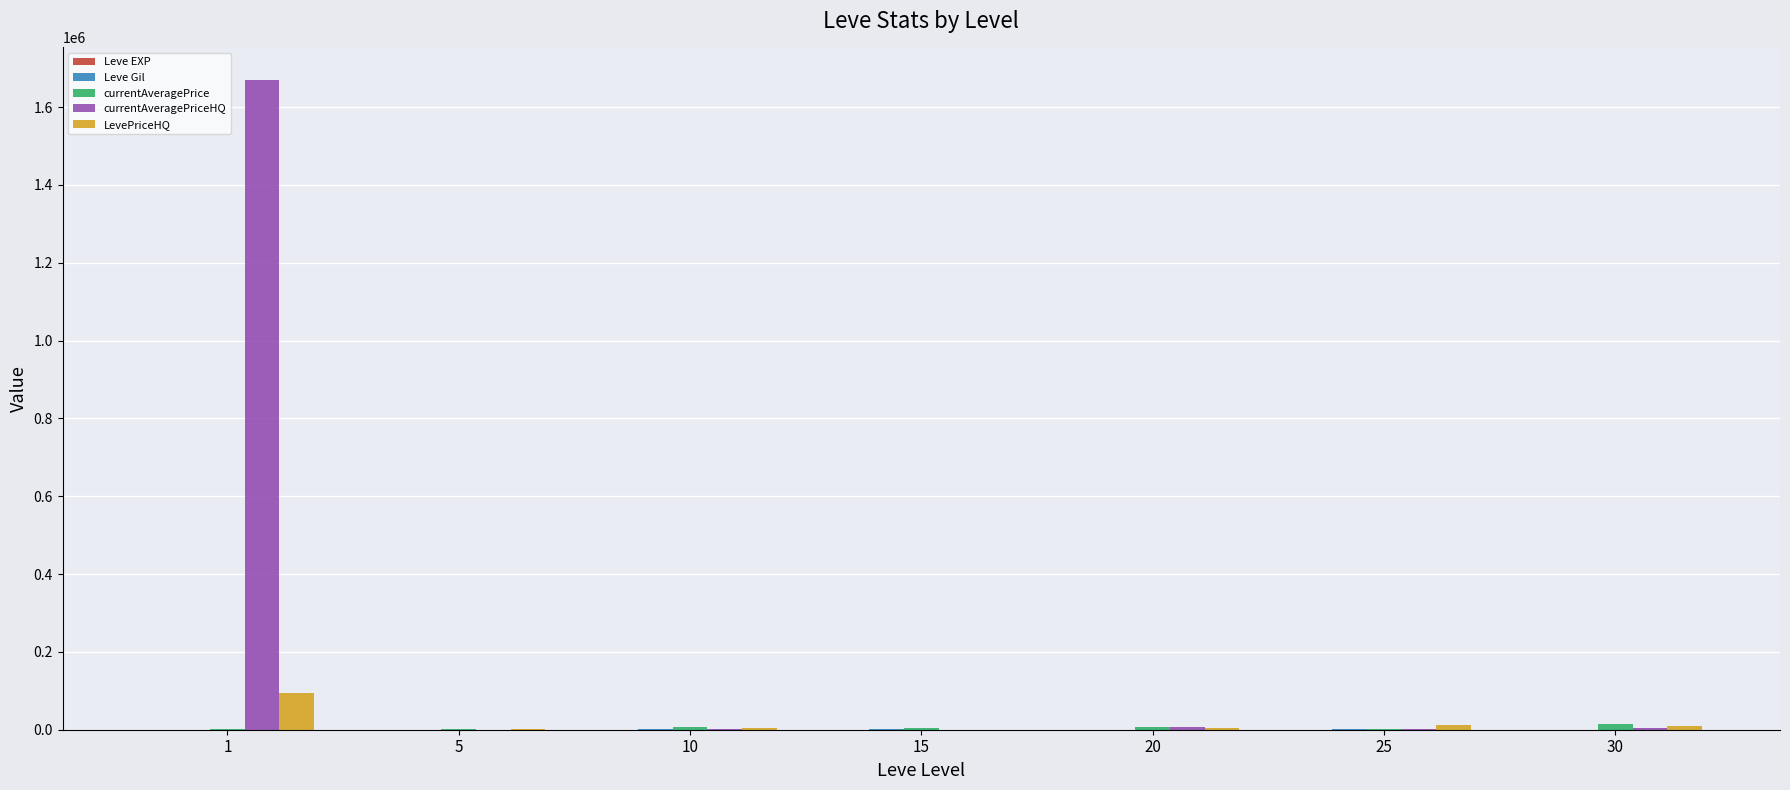

What is the sum of all LevePriceHQ values?

125292.1